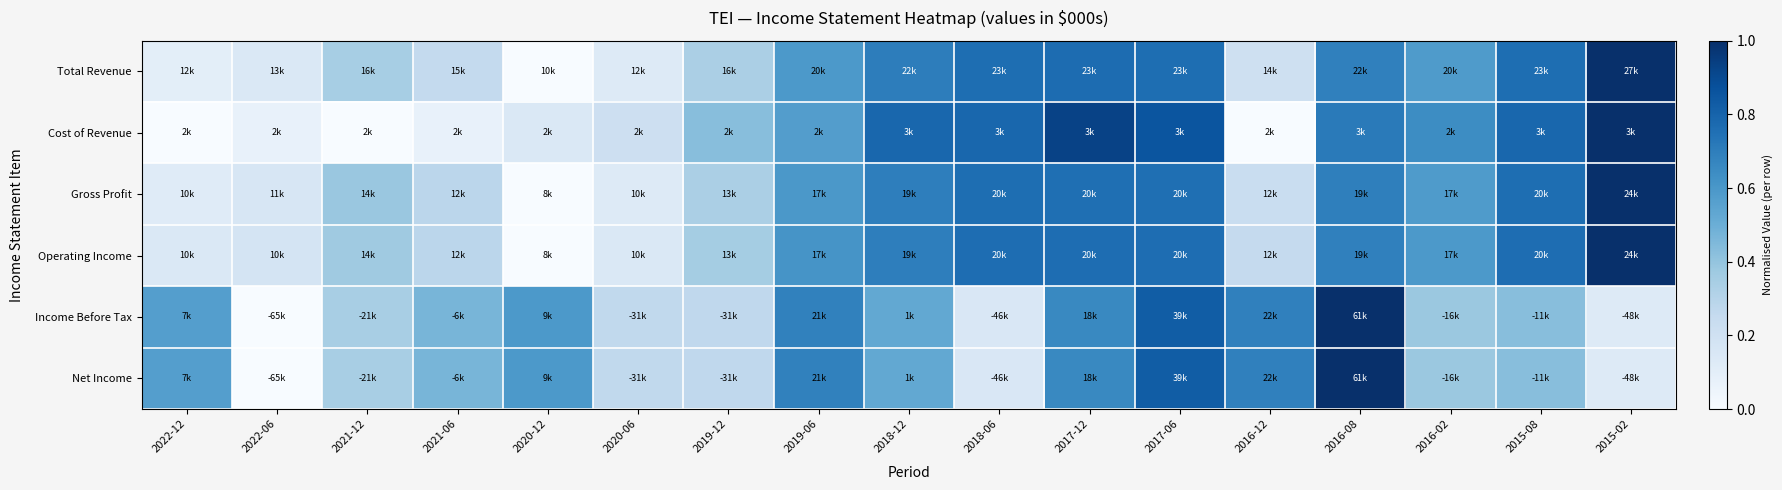

At which category is the sum across all series the highest?

2017-06